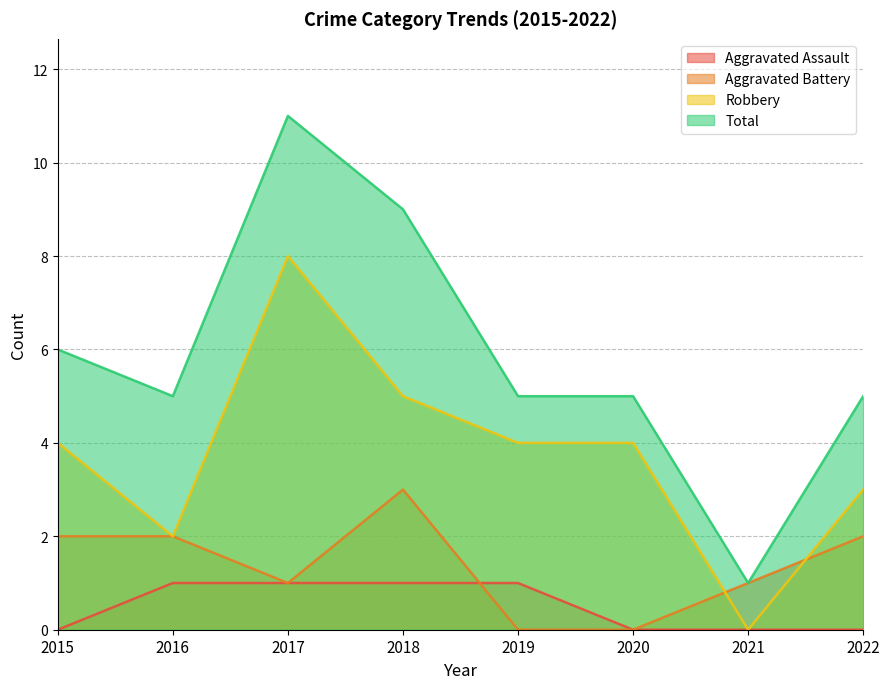

What are all the series names shown in the legend?

Aggravated Assault, Aggravated Battery, Robbery, Total